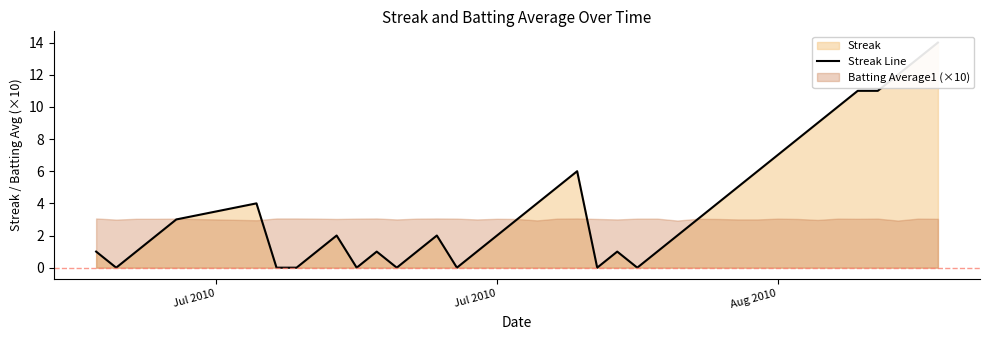

Reading left to right, what are all the values shown in this chart?

1	0	1	2	3	4	0	0	1	2	0	1	0	1	2	0	1	2	3	4	5	6	0	1	0	1	2	3	4	5	6	7	8	9	10	11	11	12	13	14